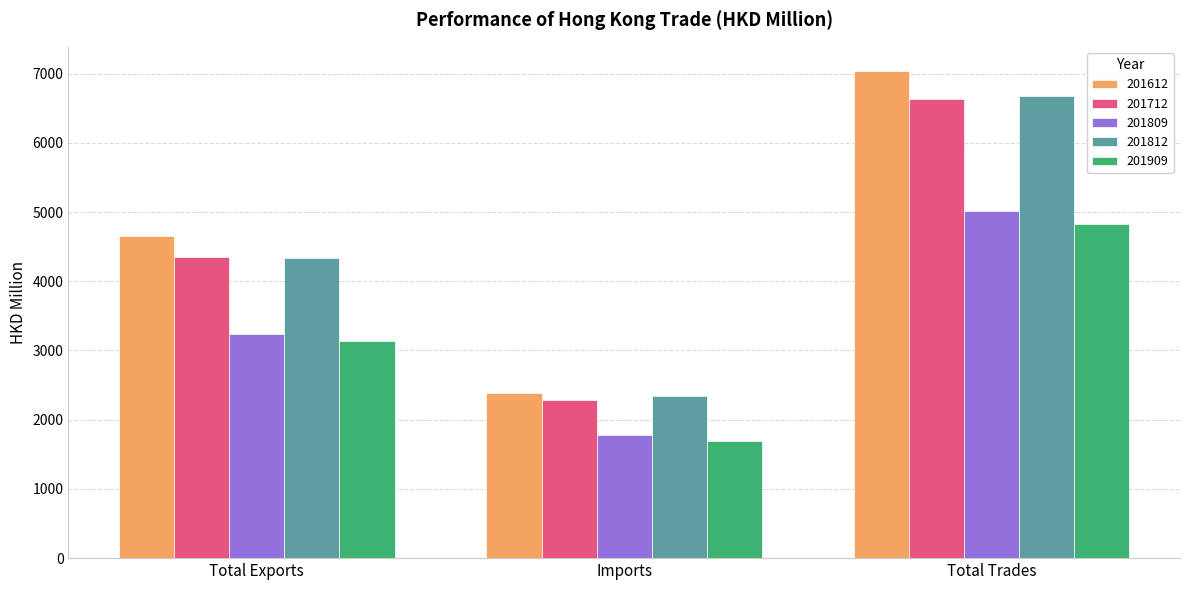

Between Total Exports and Total Trades, which series saw the biggest shift?

201612